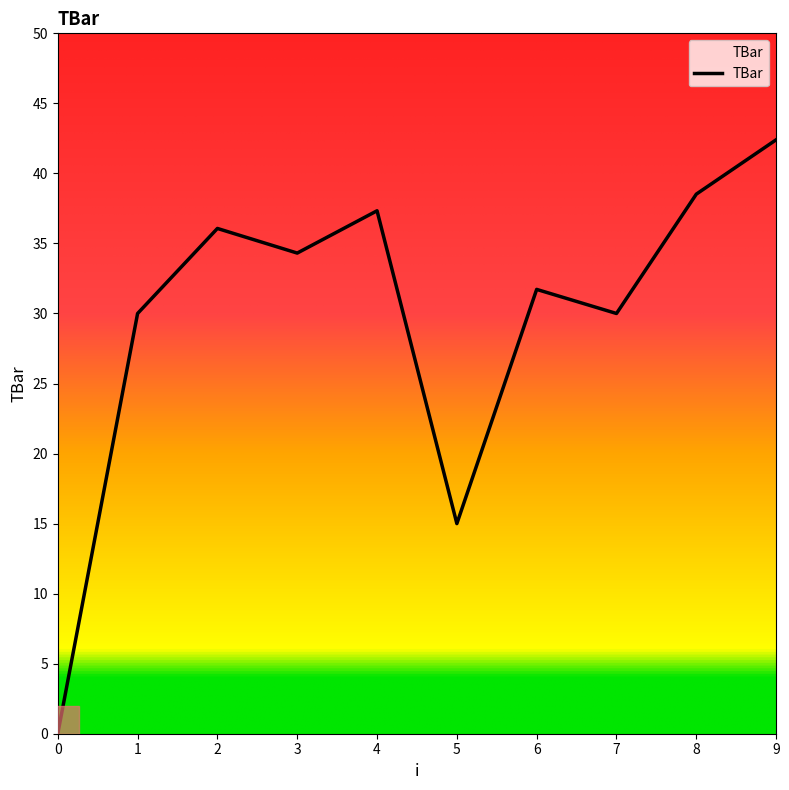

Is this an area chart (filled region under the line)?

No